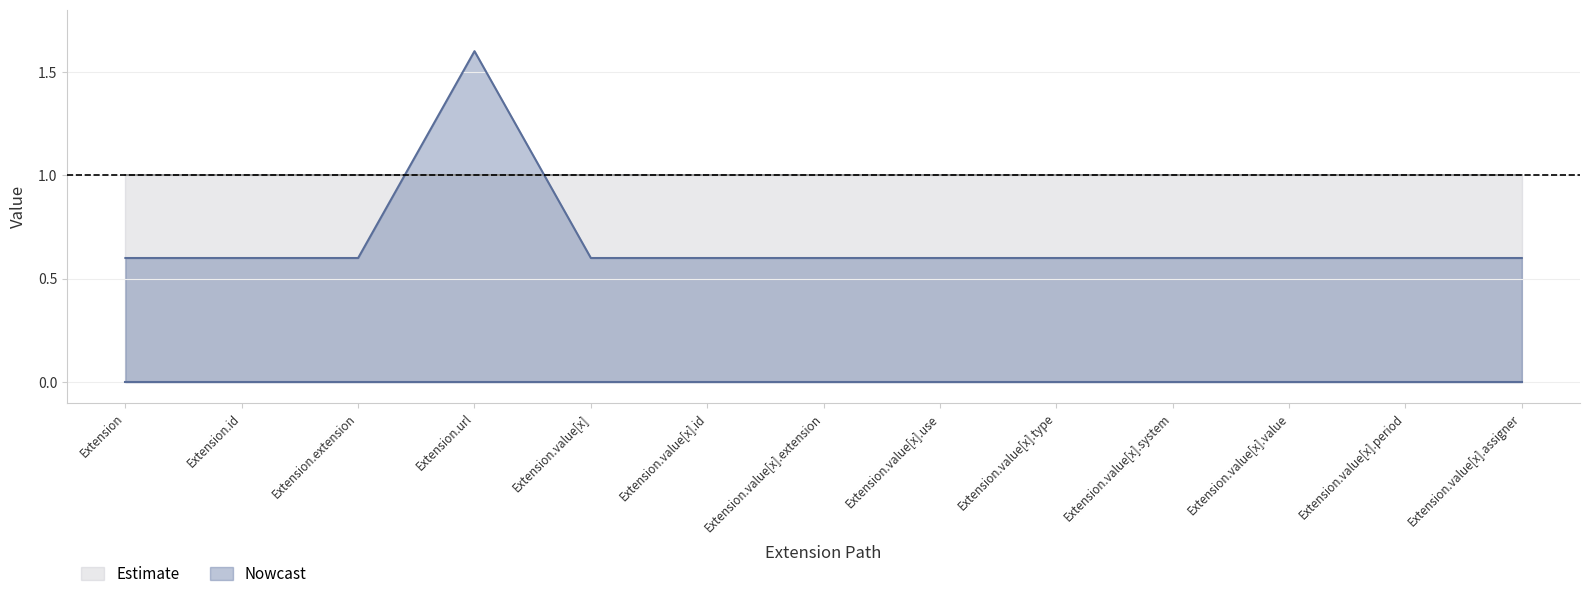

What is the maximum value shown in the chart?

1.6